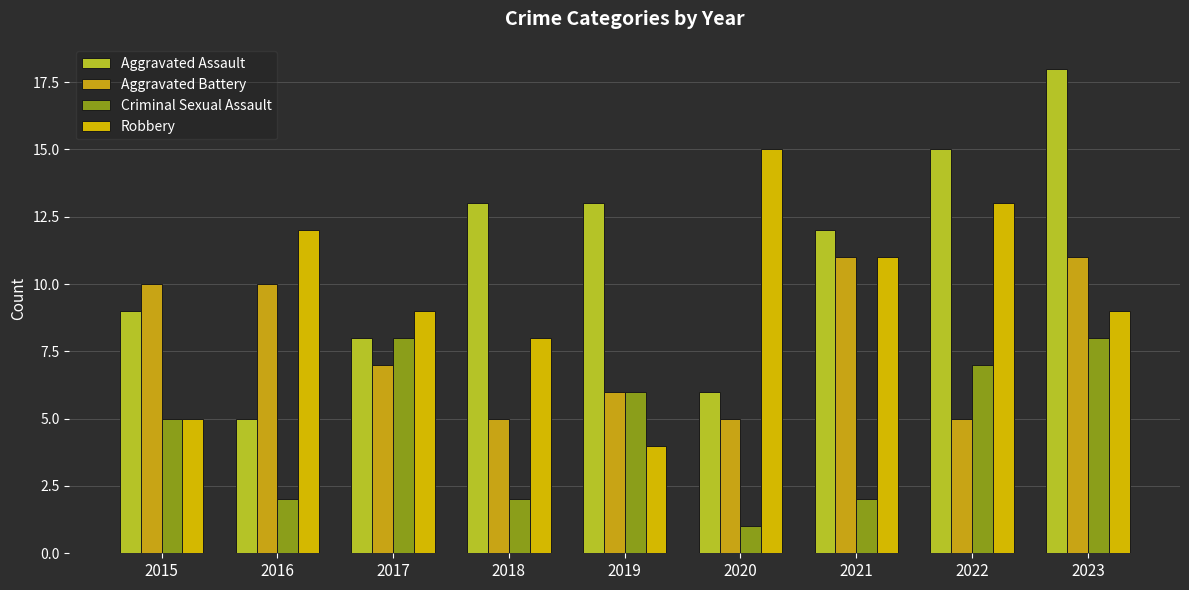

Are the bars grouped side by side (vs. stacked)?

Yes